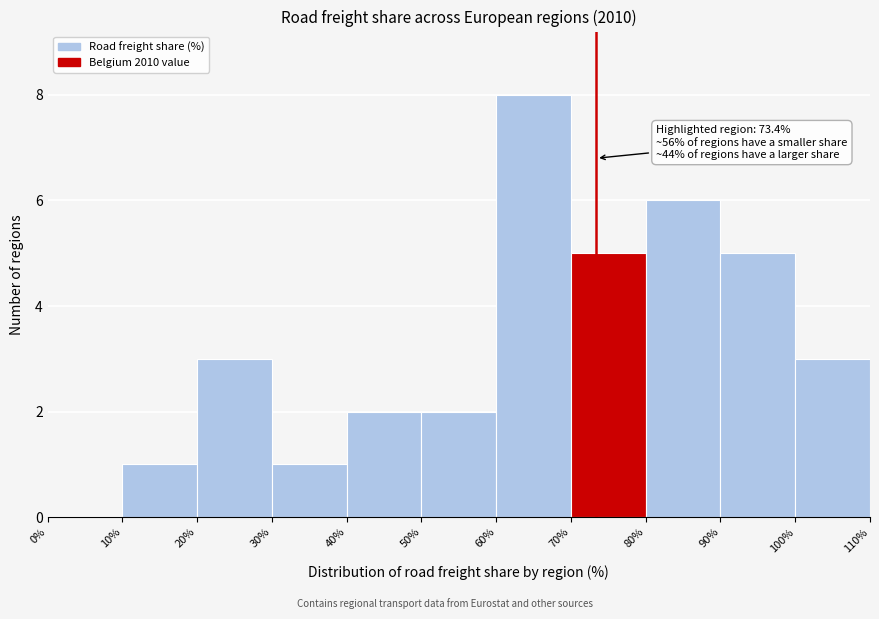

Over which range of the x-axis is the bar tallest?

60% to 70%